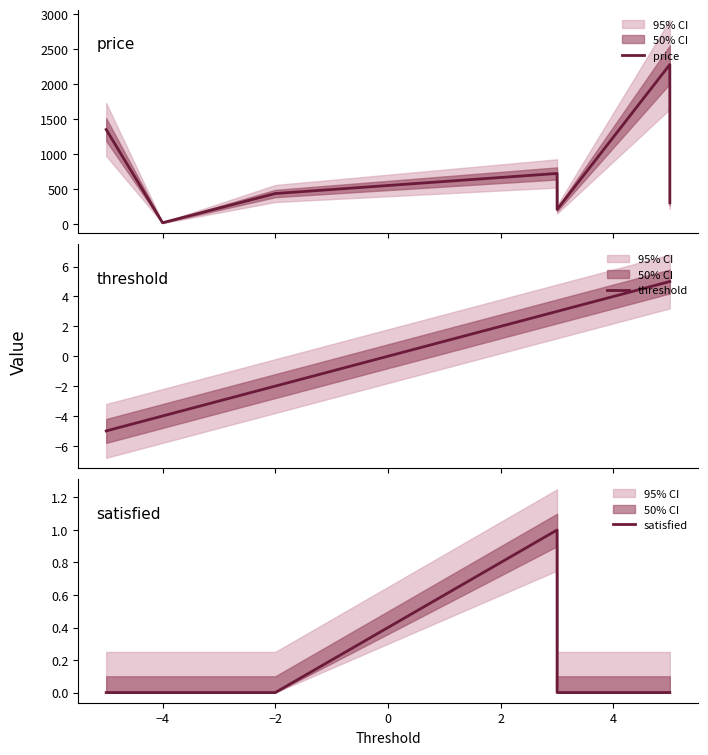

True or false: satisfied has a value of -0.4 at −4.

False